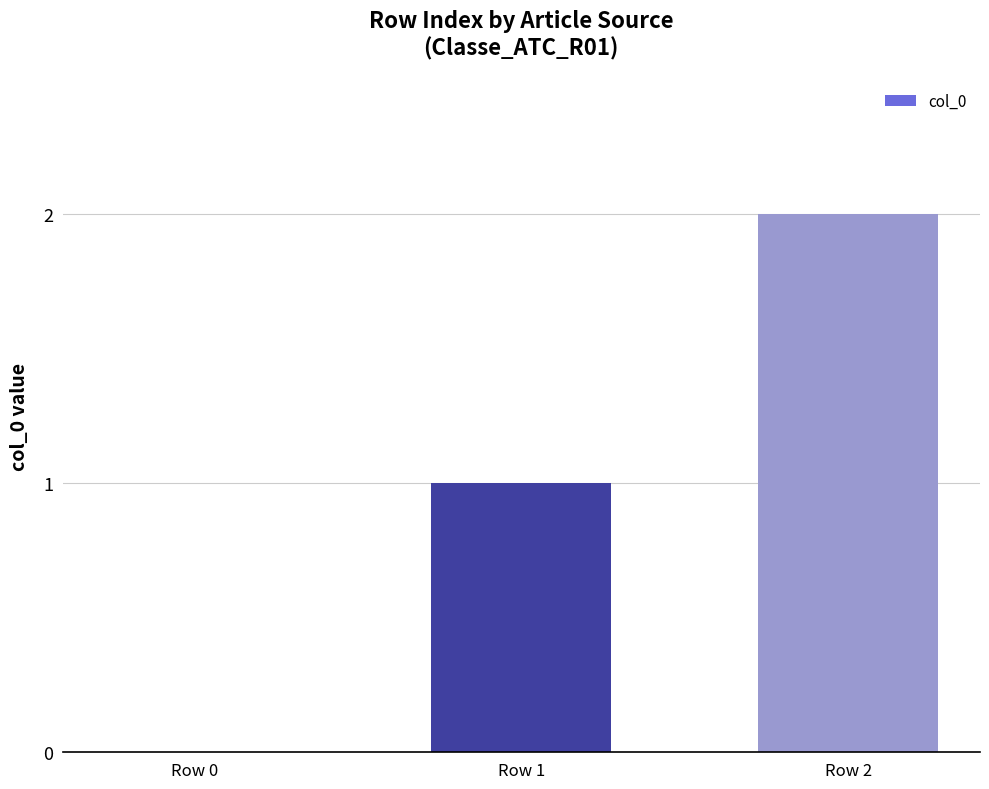

Between Row 1 and Row 0, which is larger?

Row 1